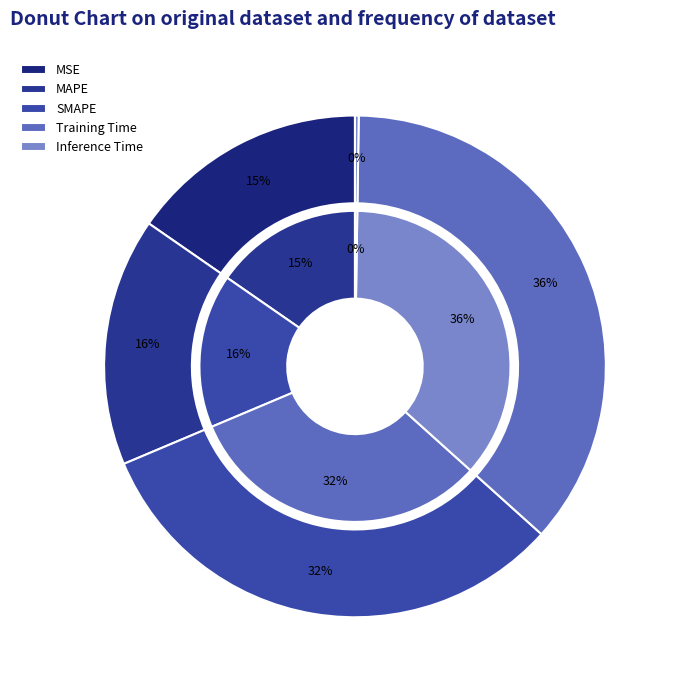

What percentage is NOT represented by MAPE?

84.0%